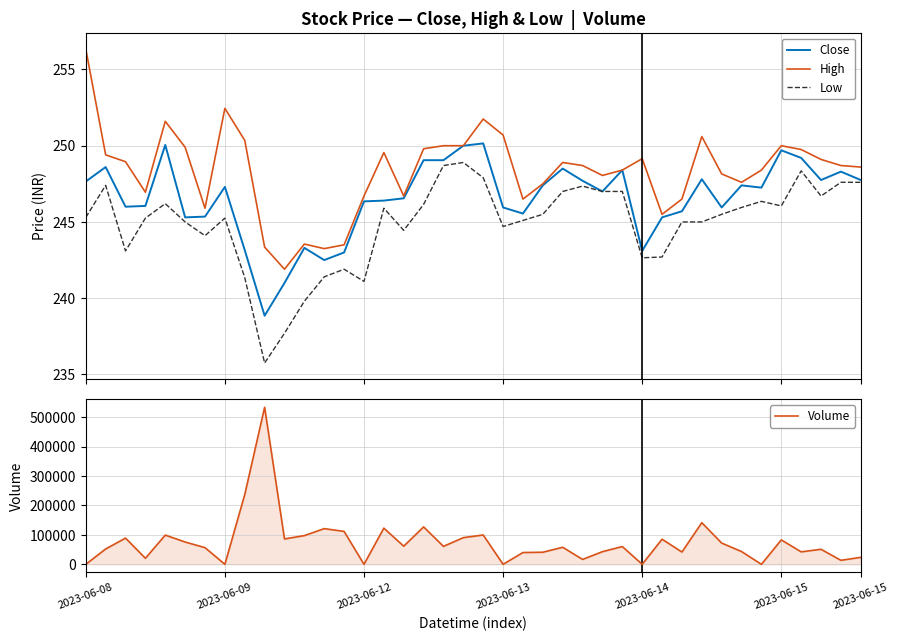

How many distinct data groups are displayed?

4